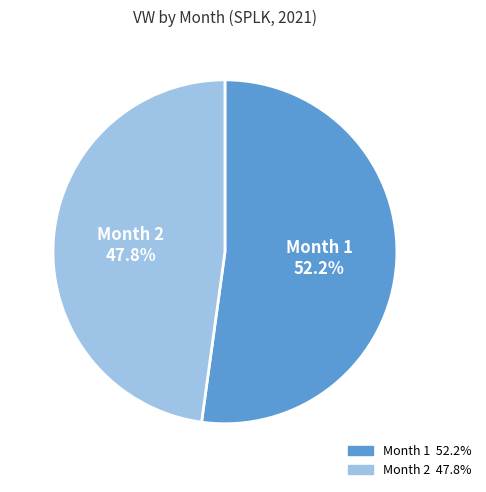

Approximately how many times larger is the value at Month 1 compared to Month 2?

1.1